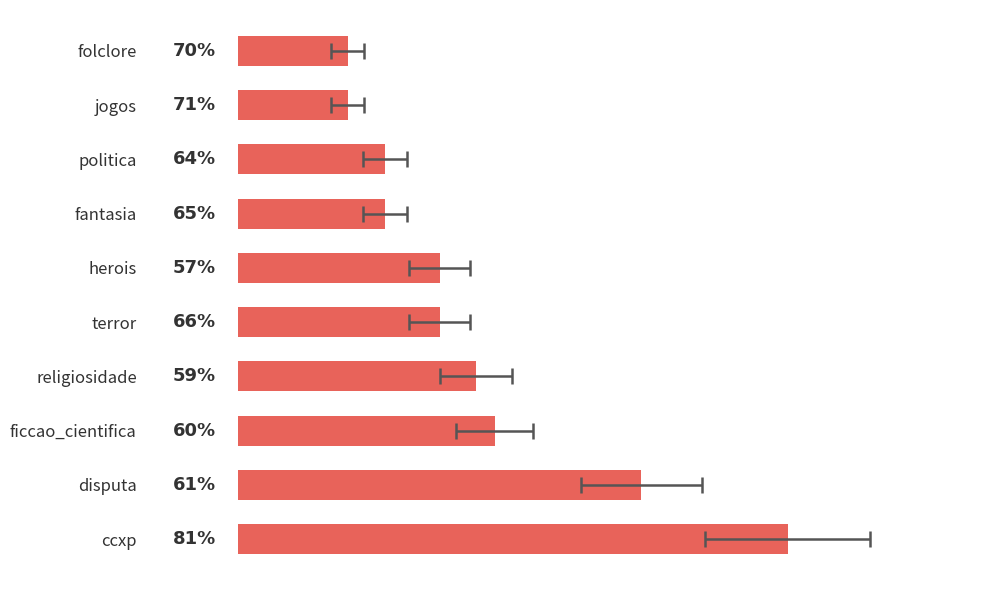

List the labels in order of value, smallest first.

jogos, folclore, fantasia, politica, terror, herois, religiosidade, ficcao_cientifica, disputa, ccxp